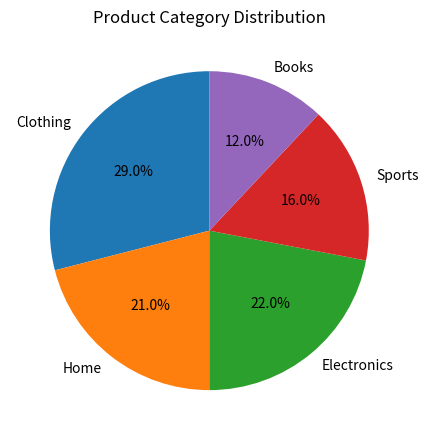

To the nearest percent, what is the difference between the largest and smallest slice percentages?

17%